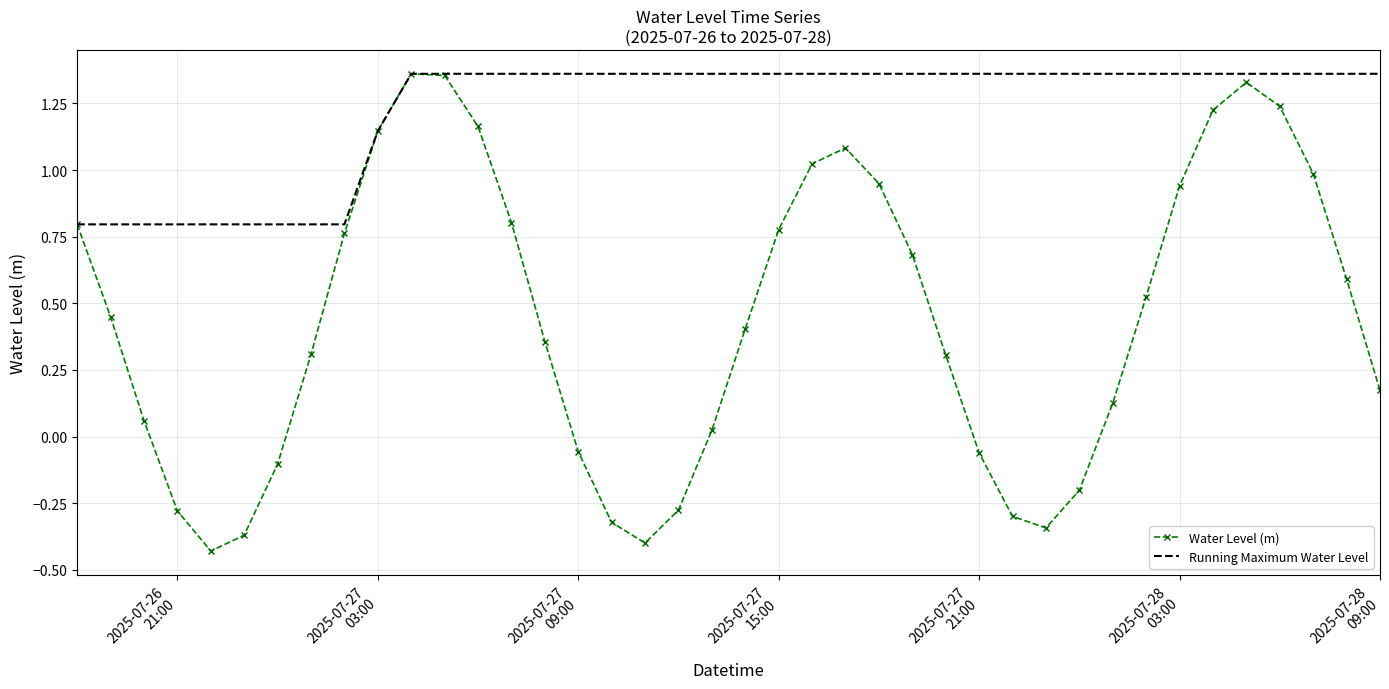

Which series has the largest range (max minus min)?

Water Level (m)